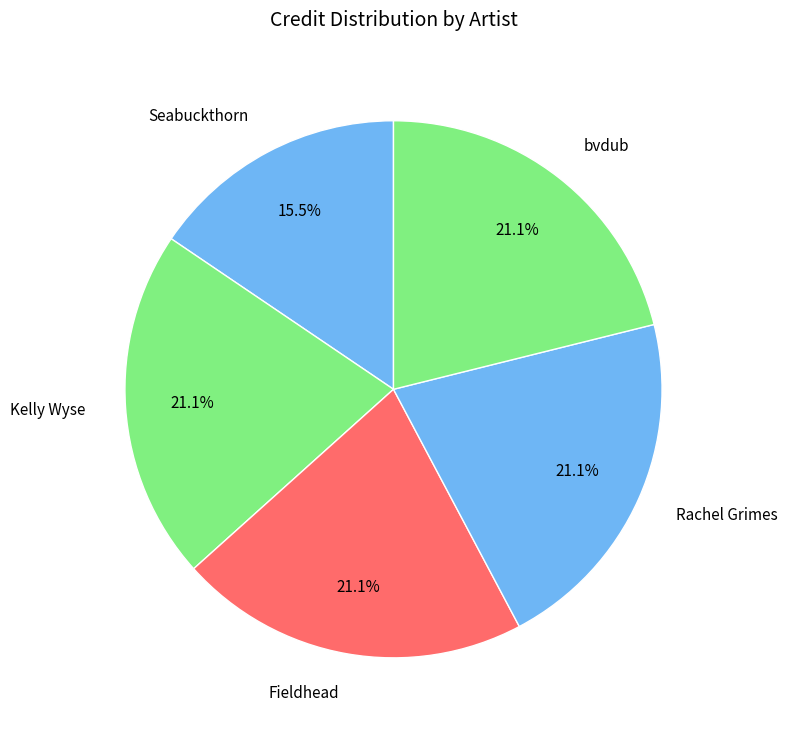

Which slice is the smallest?

Seabuckthorn